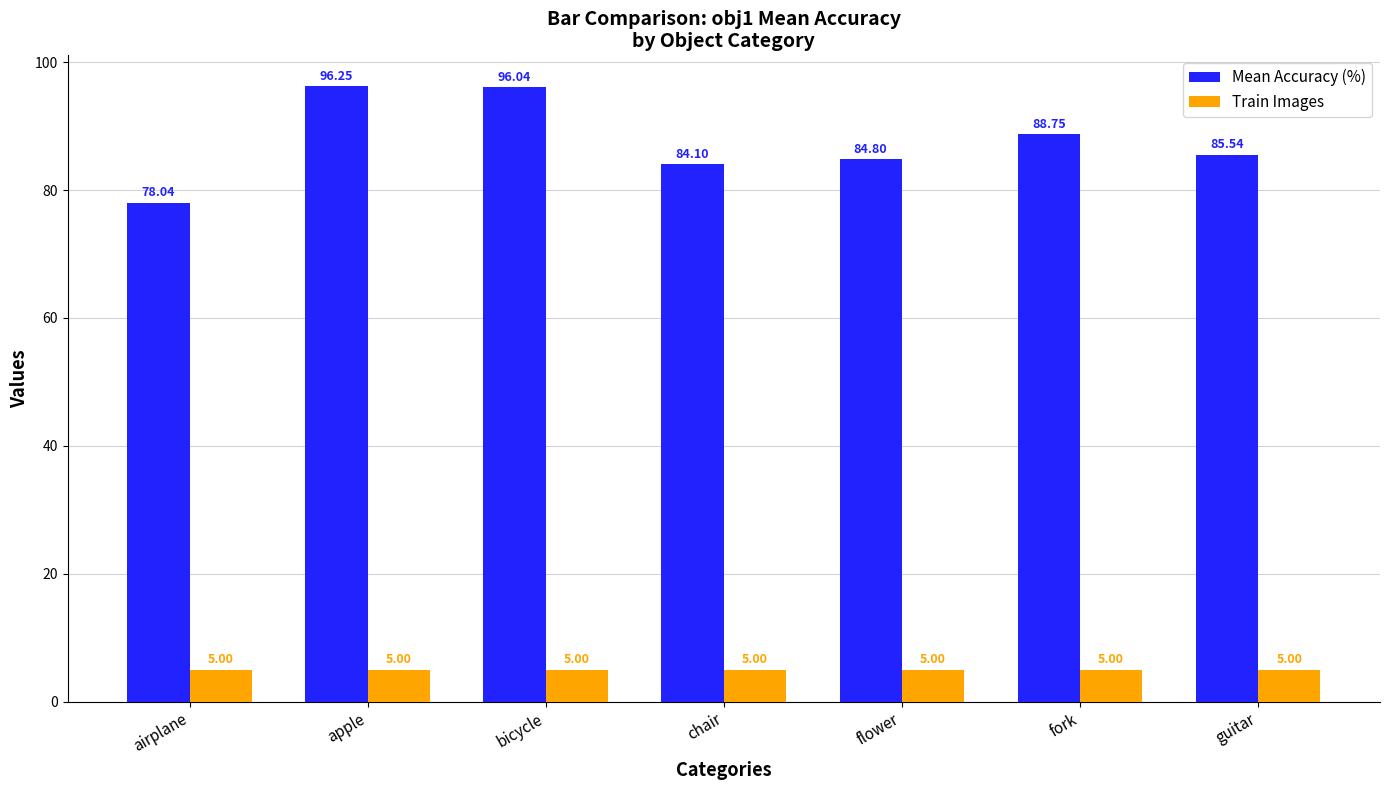

True or false: Mean Accuracy (%) has a value of 128.2 at airplane.

False